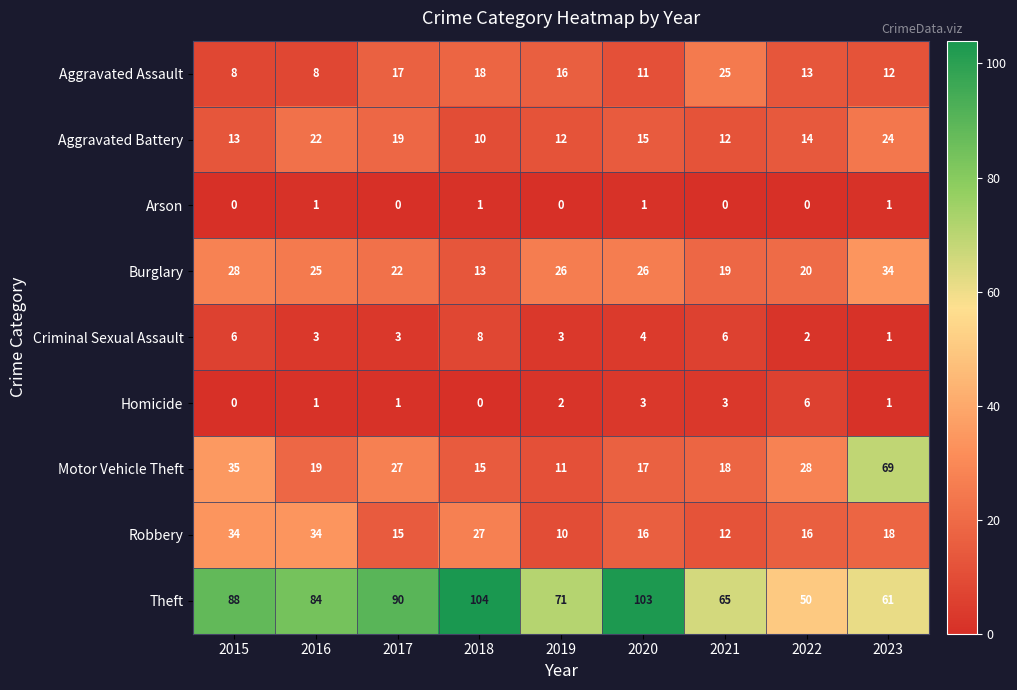

What is the difference between the highest and lowest values at 2020?

102